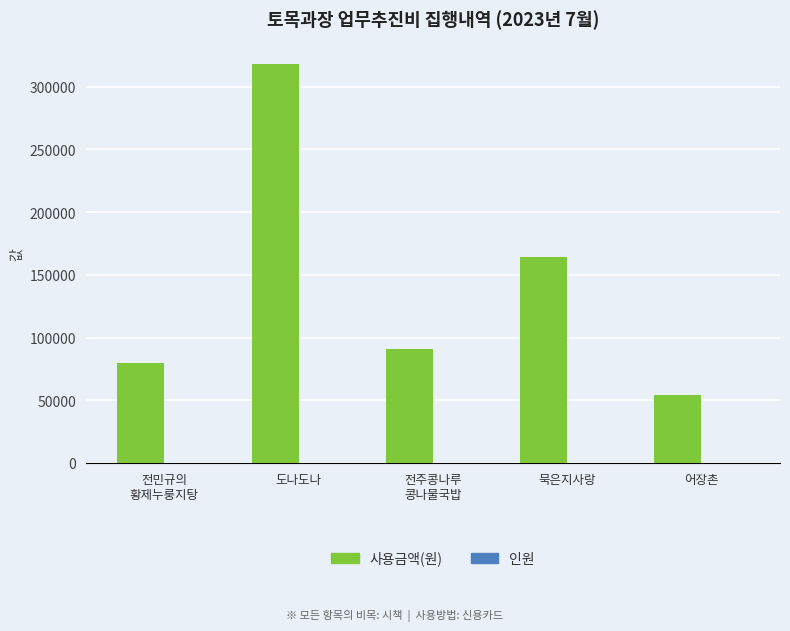

Does the chart contain stacked bars?

No